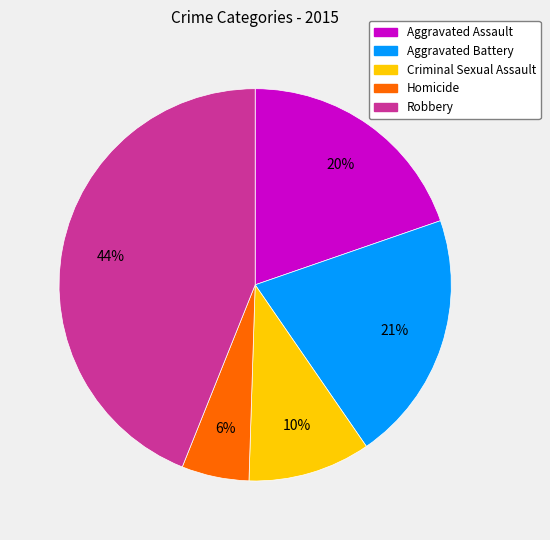

What percentage is the Aggravated Battery slice, to the nearest percent?

21%